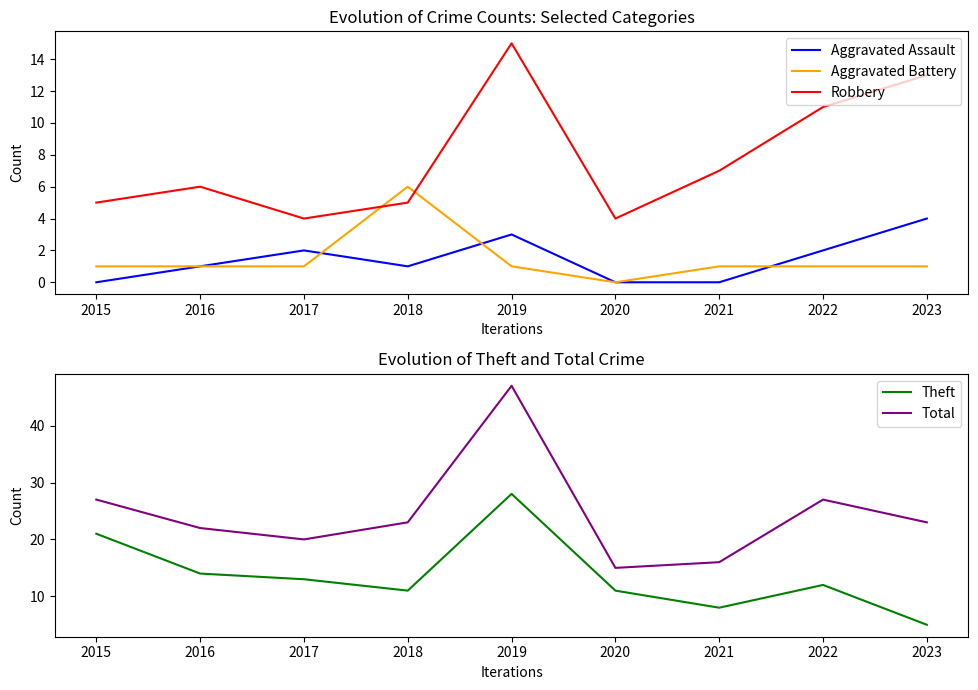

Reading left to right, what are all the values shown in this chart?

Aggravated Assault: 0	1	2	1	3	0	0	2	4
Aggravated Battery: 1	1	1	6	1	0	1	1	1
Robbery: 5	6	4	5	15	4	7	11	13
Theft: 21	14	13	11	28	11	8	12	5
Total: 27	22	20	23	47	15	16	27	23